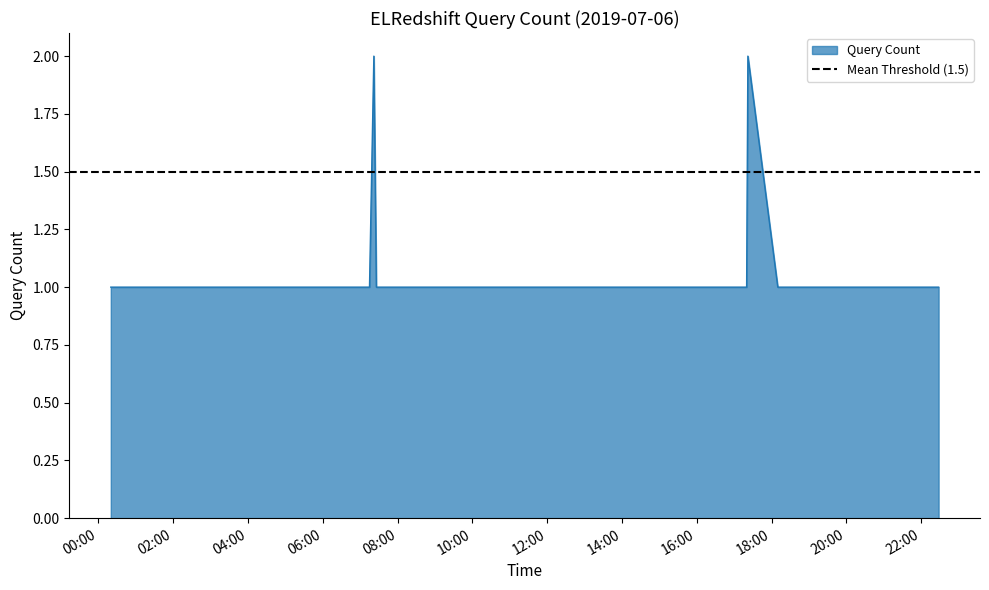

What is the ratio of the value at 2019-07-06 16:11:00 to the value at 2019-07-06 03:28:00?

1.0